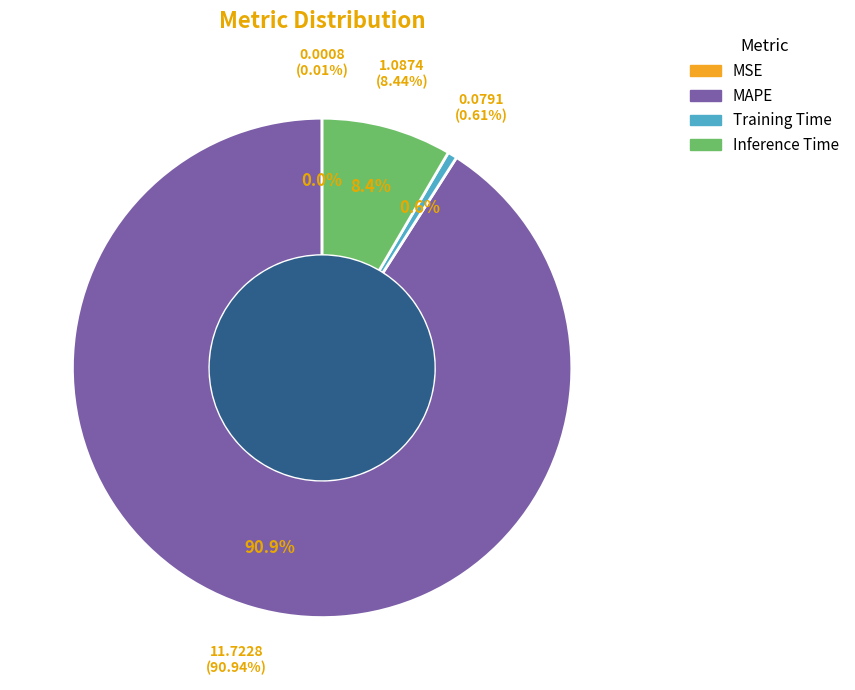

To the nearest percent, what is the average slice percentage?

25%